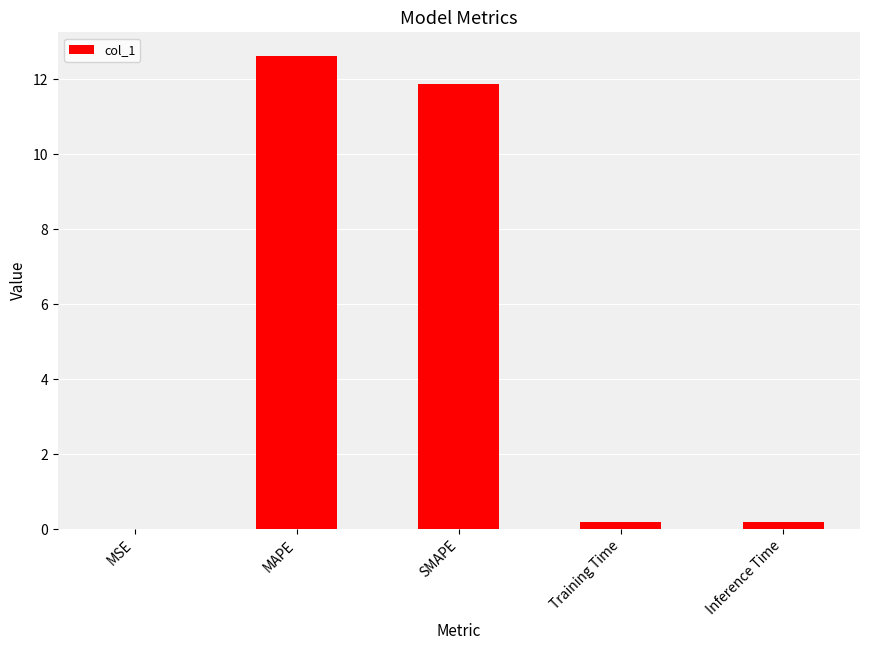

True or false: the data shows 11.9 at SMAPE.

True